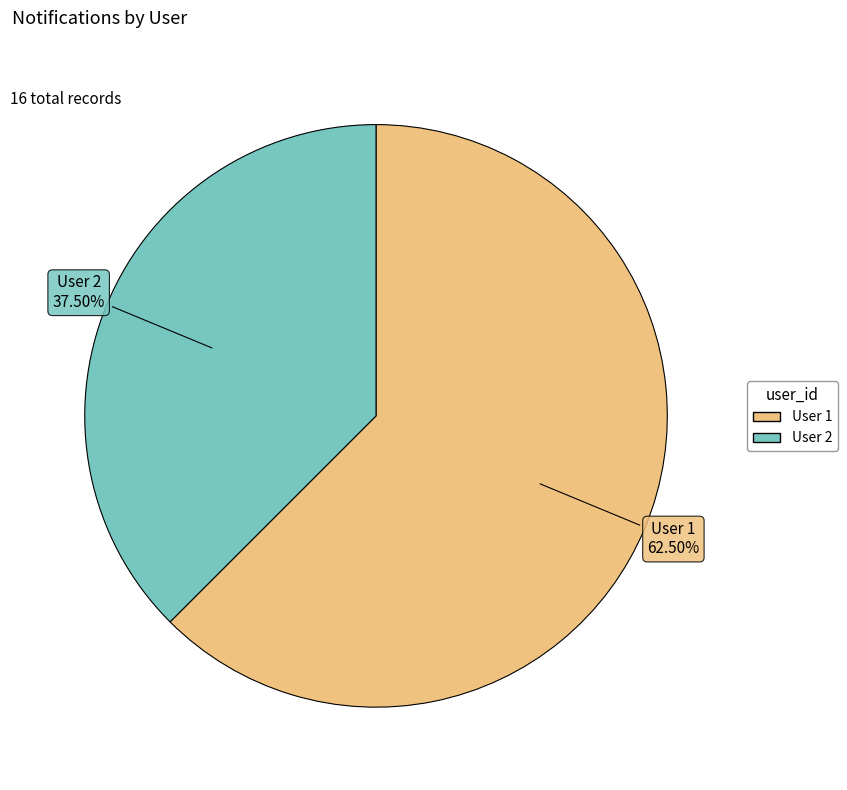

How many segments does this pie chart have?

2